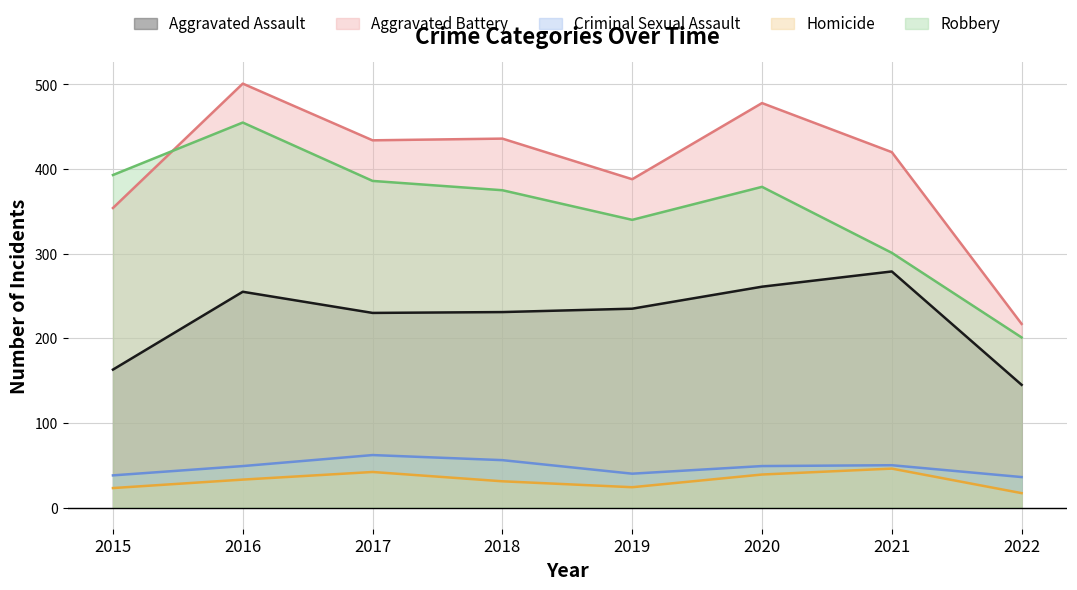

Which label corresponds to the smallest value in the chart?

2022